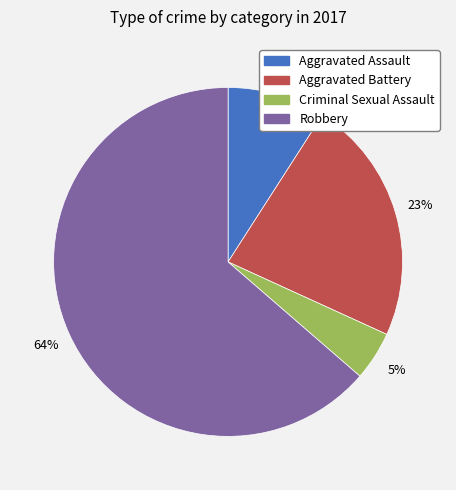

Do Robbery and Aggravated Battery together represent more than half of the pie?

Yes